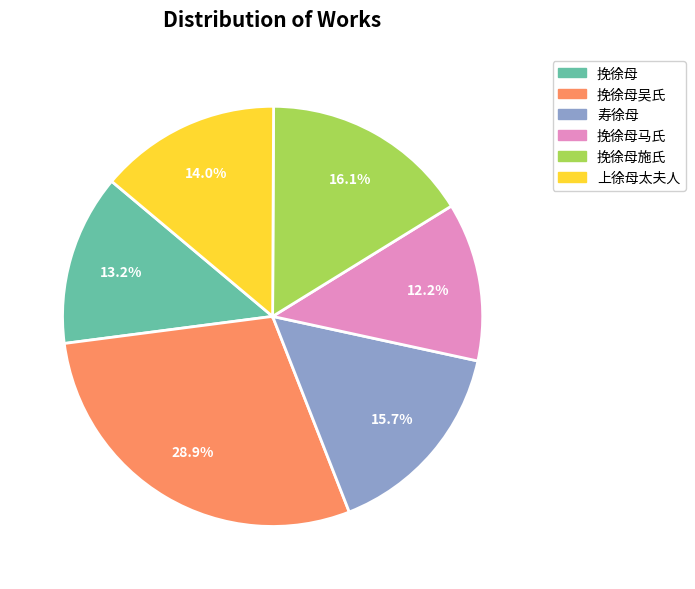

Does any single category account for the majority?

No